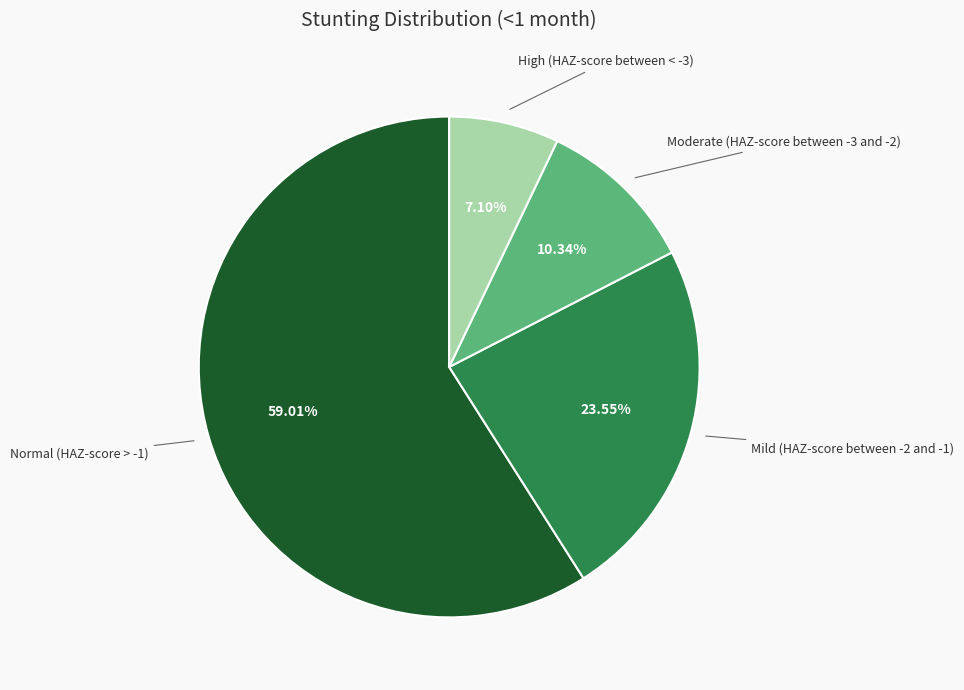

Count the number of slices in the pie.

4